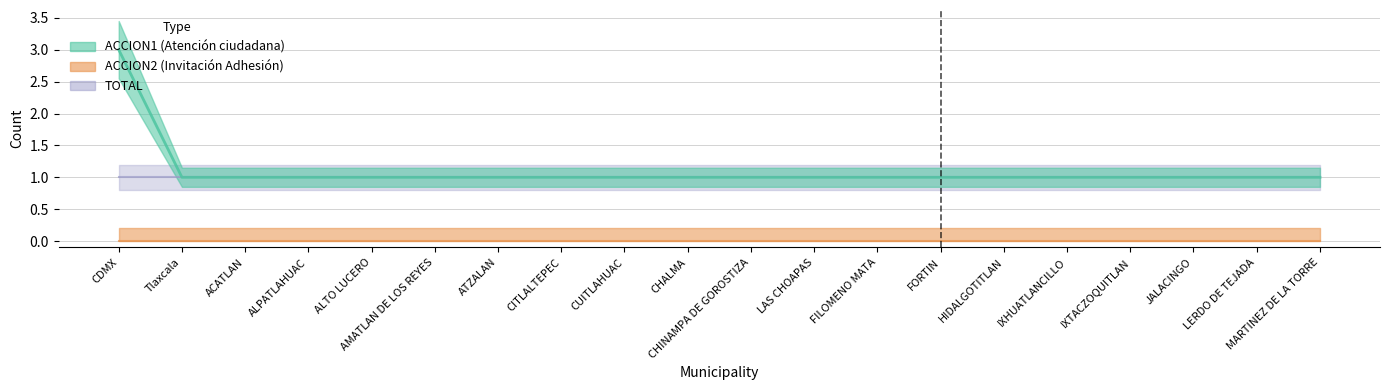

Does the chart display data point markers on the line(s)?

No